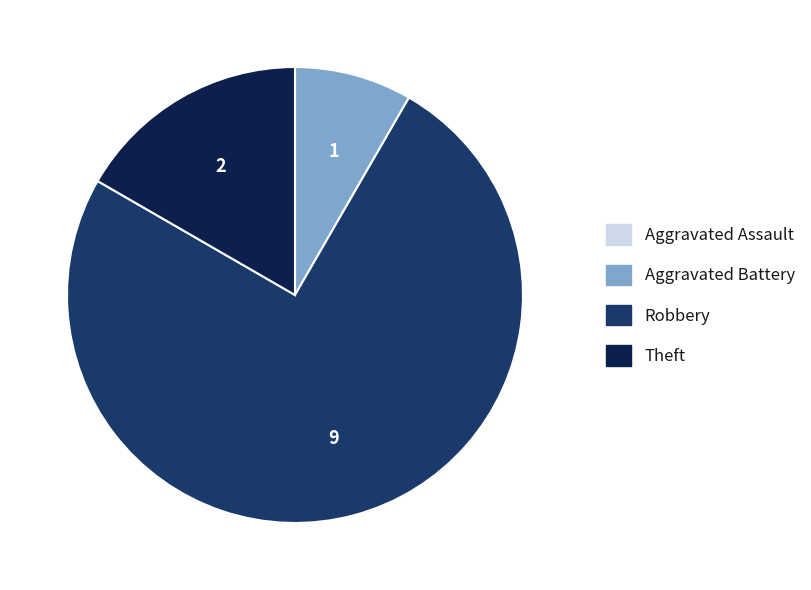

Between Robbery and Theft, which is larger?

Robbery